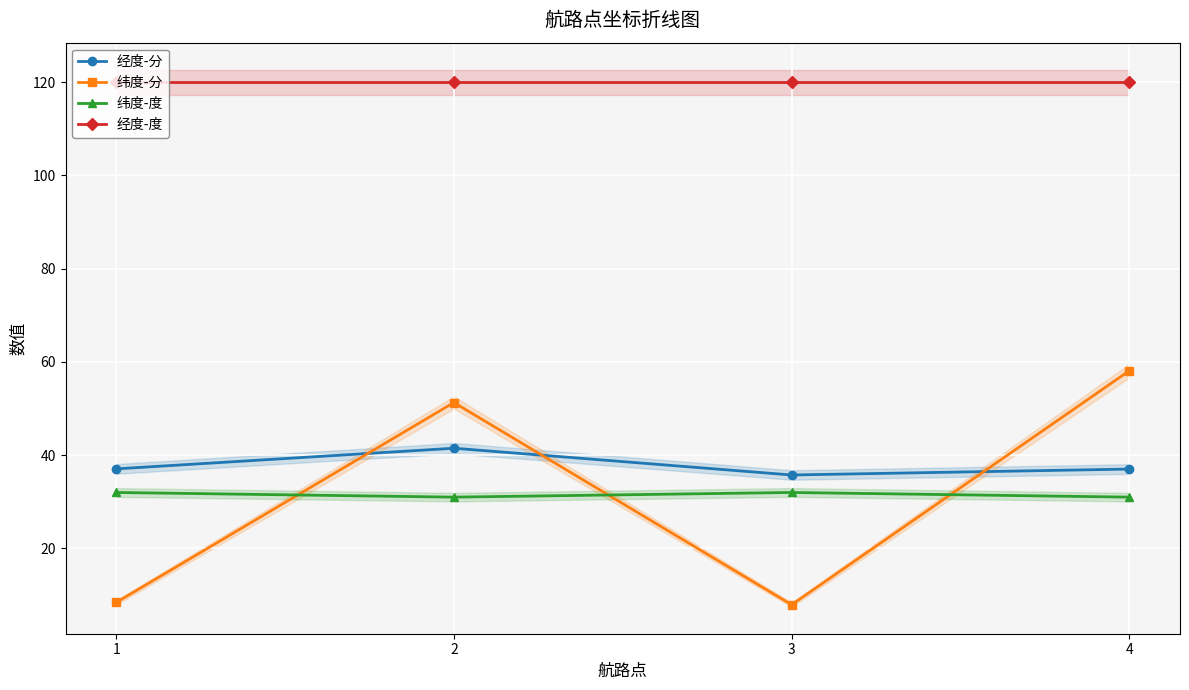

Which label corresponds to the smallest value in the chart?

3